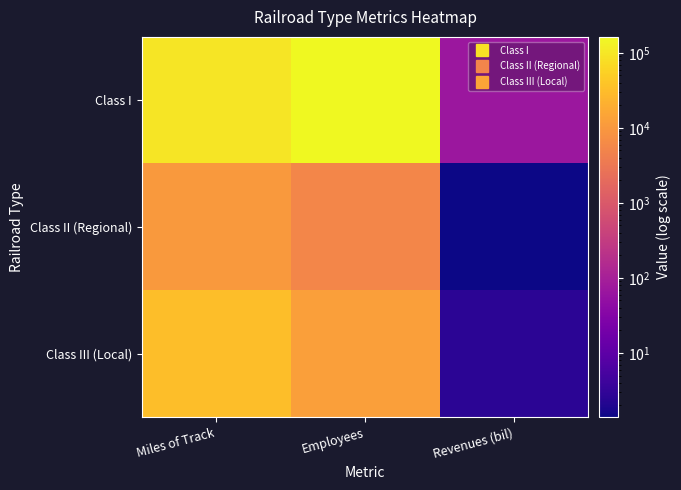

Reading left to right, transcribe all the data shown in this chart.

Class I: Miles of Track=95264.0	Employees=163464.0	Revenues (bil)=67.6
Class II (Regional): Miles of Track=10355.0	Employees=5507.0	Revenues (bil)=1.4
Class III (Local): Miles of Track=32858.0	Employees=12293.0	Revenues (bil)=2.6